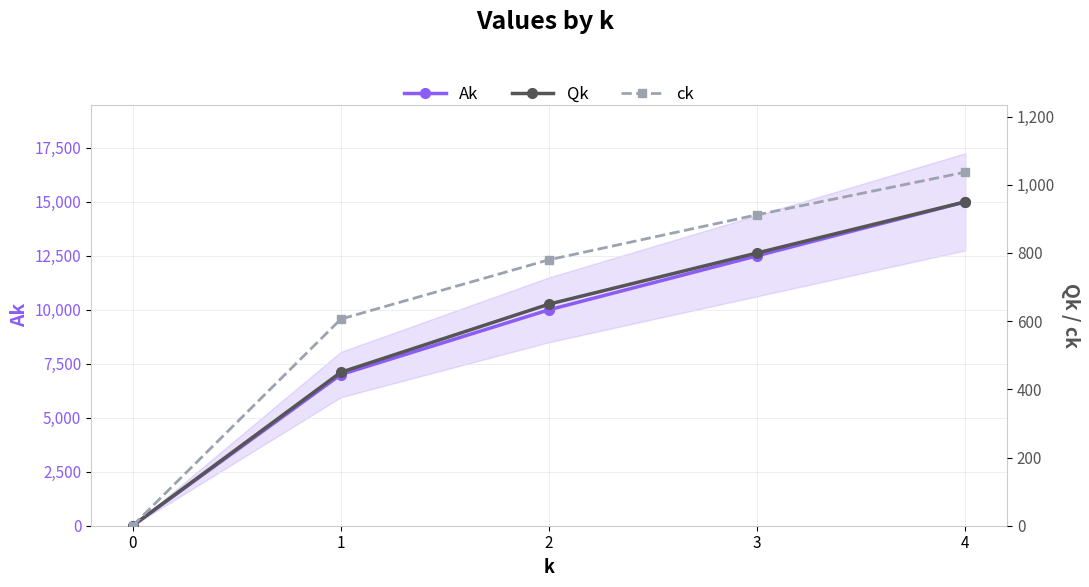

Reading right to left, transcribe all the data shown in this chart.

Ak: 4=15000	3=12500	2=10000	1=7000	0=0
Qk: 4=950	3=800	2=650	1=450	0=0
ck: 4=1037	3=912	2=780	1=606	0=0